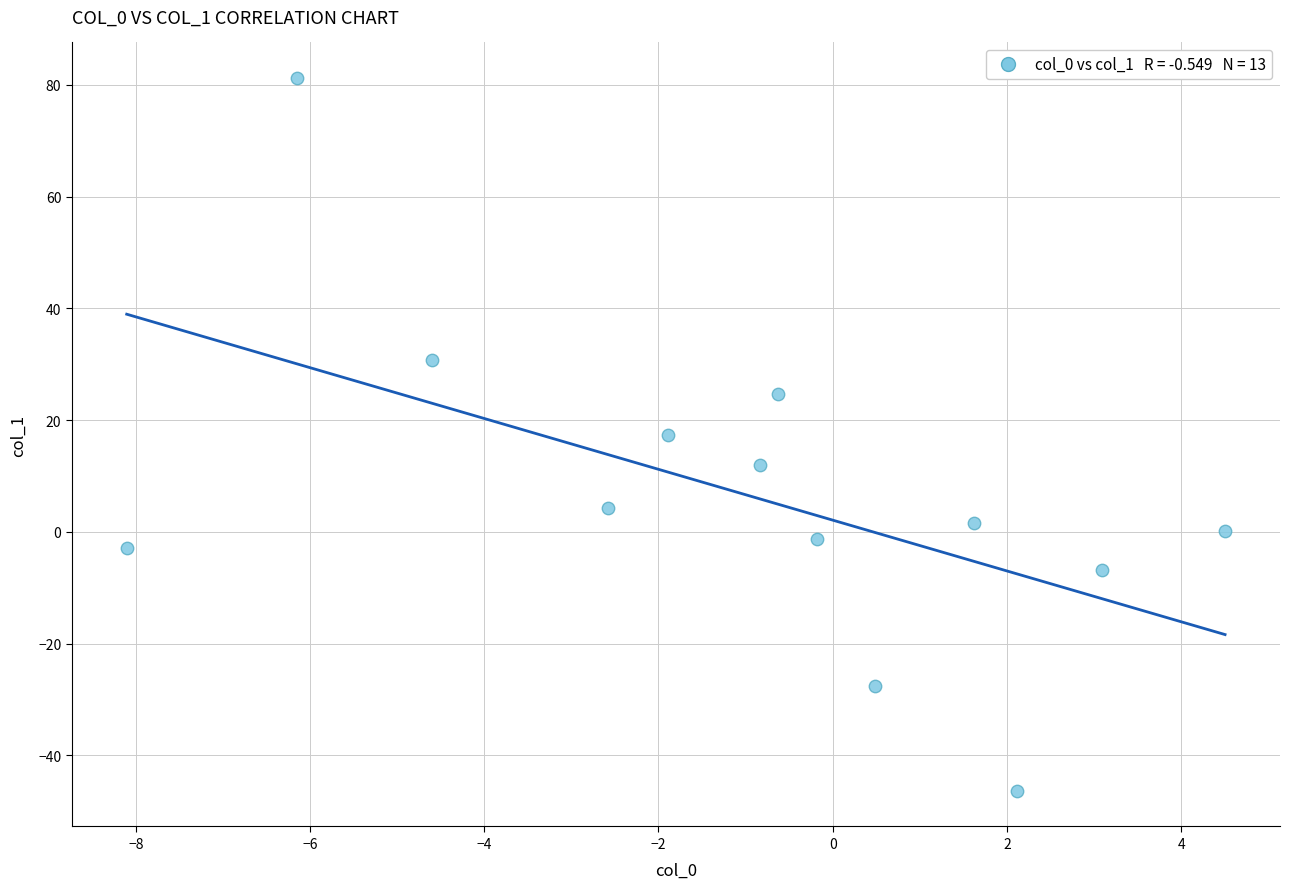

What is the range of X values (max minus min)?

12.6